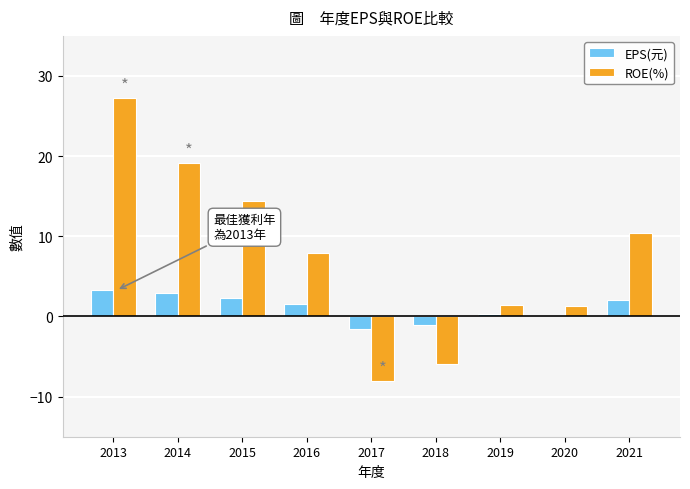

Rank the series at 2019 from lowest to highest value.

EPS(元), ROE(%)